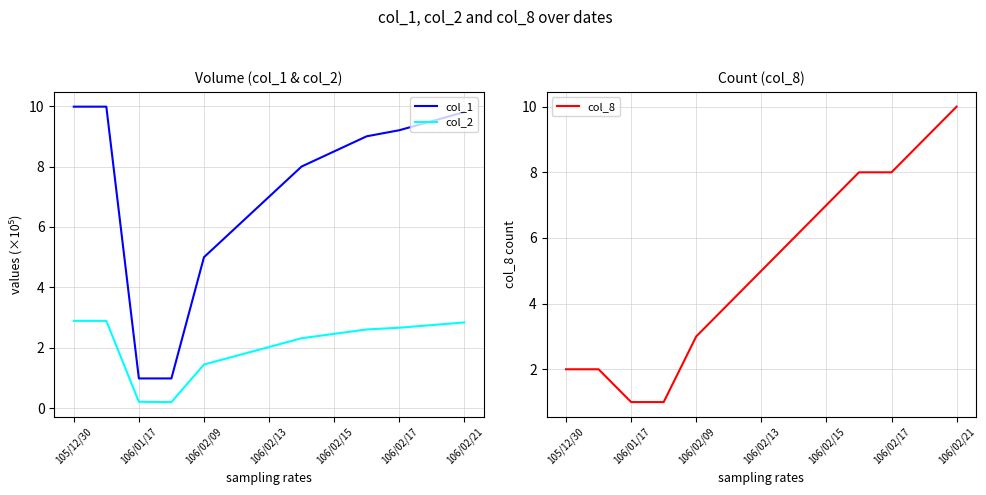

True or false: col_8 has more than 0 interior local peaks.

False